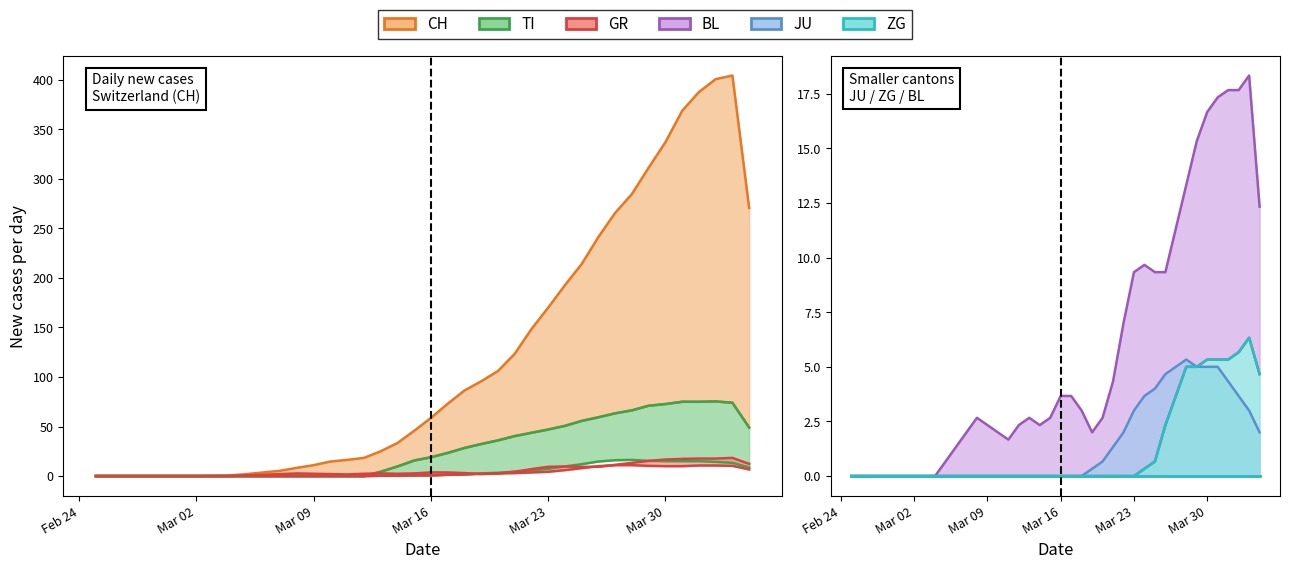

What is the value of the CH point at the 32nd from the left?

265.7